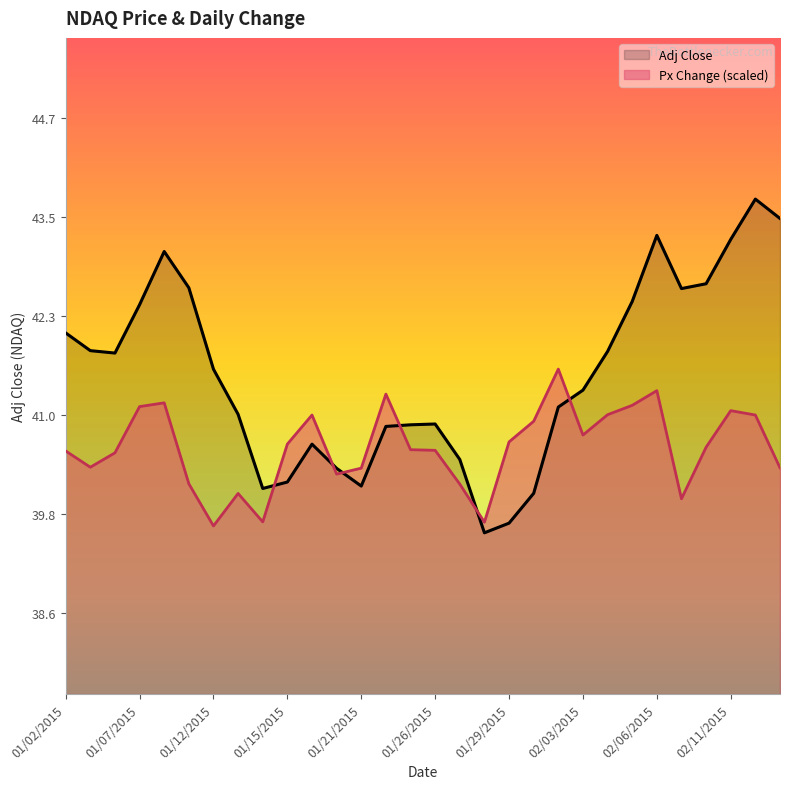

Is it true that Px Change equals 40.2 at 01/27/2015?

True